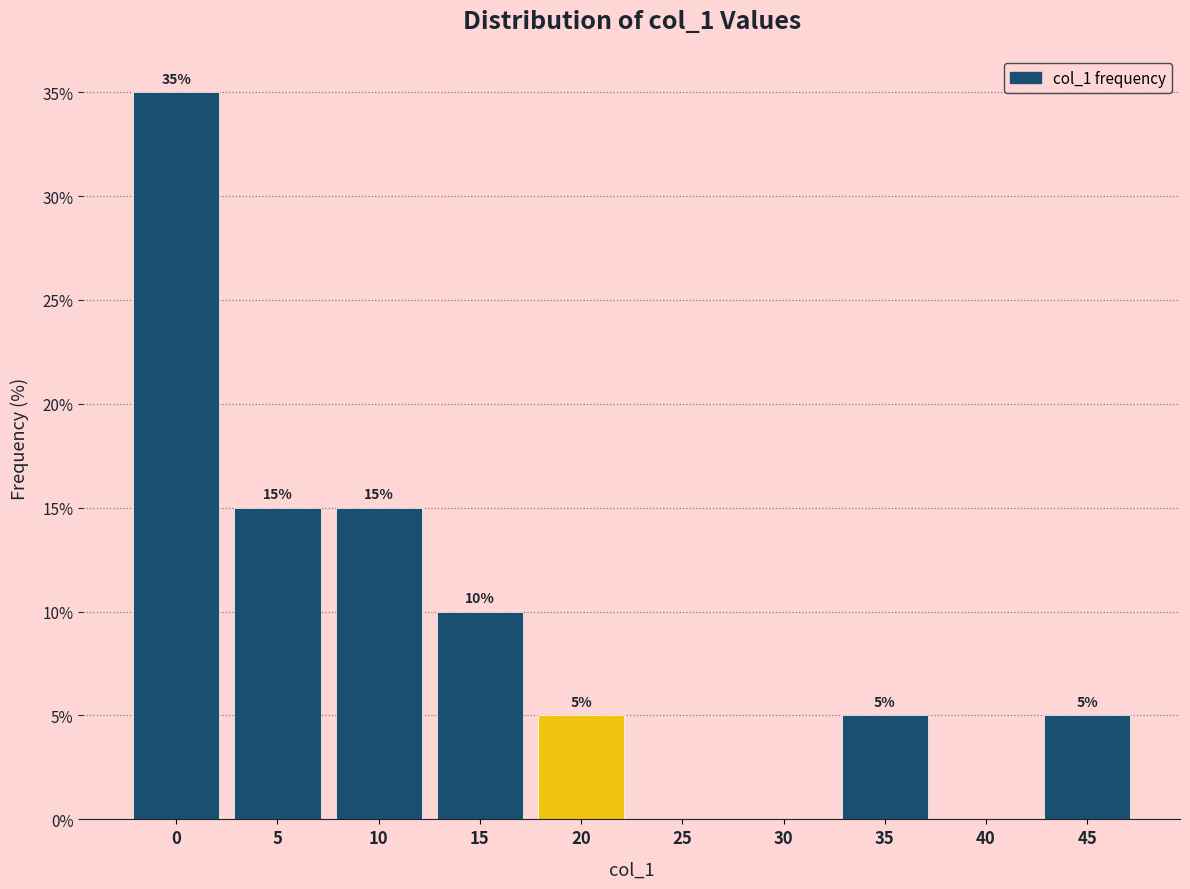

Reading left to right, what are all the values shown in this chart?

0=35	5=15	10=15	15=10	20=5	25=0	30=0	35=5	40=0	45=5